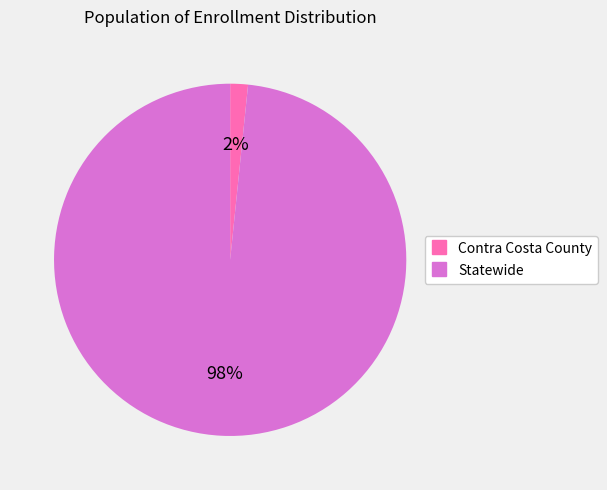

Do Statewide and Contra Costa County together represent more than half of the pie?

Yes